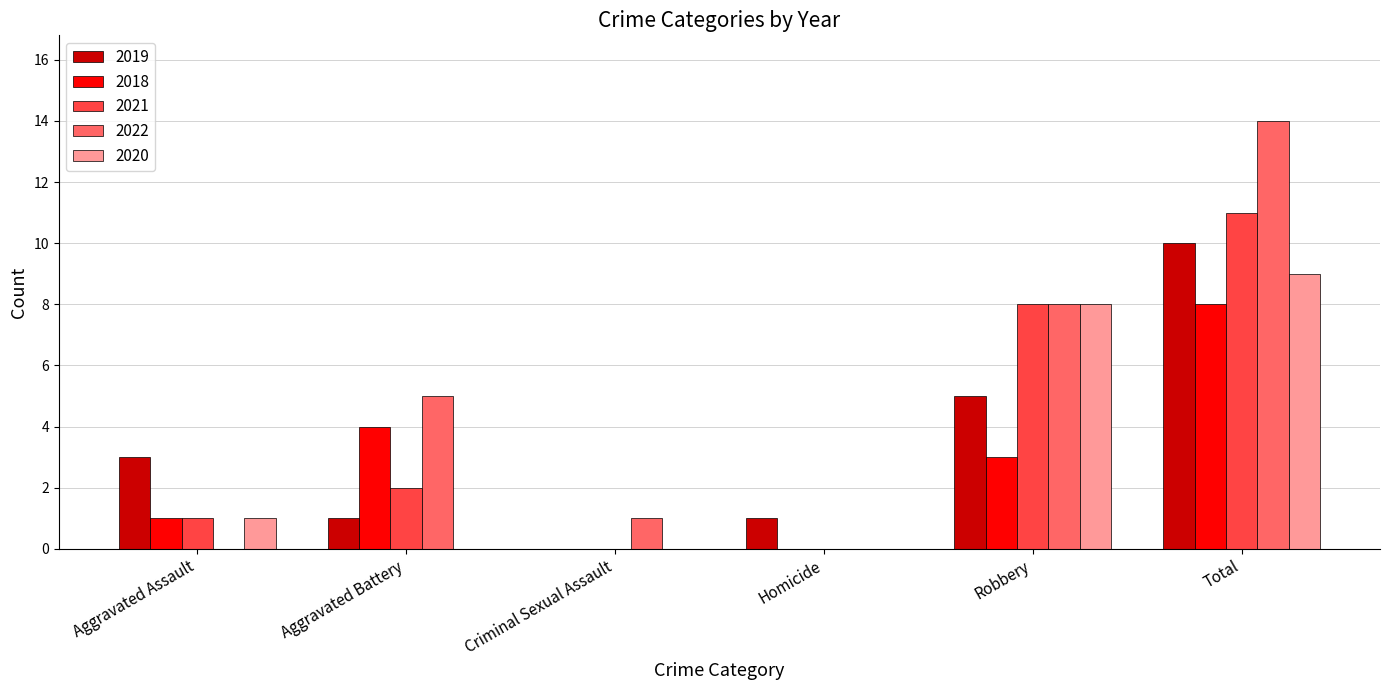

Reading left to right, what are all the values shown in this chart?

2019: Aggravated Assault=3	Aggravated Battery=1	Criminal Sexual Assault=0	Homicide=1	Robbery=5	Total=10
2018: Aggravated Assault=1	Aggravated Battery=4	Criminal Sexual Assault=0	Homicide=0	Robbery=3	Total=8
2021: Aggravated Assault=1	Aggravated Battery=2	Criminal Sexual Assault=0	Homicide=0	Robbery=8	Total=11
2022: Aggravated Assault=0	Aggravated Battery=5	Criminal Sexual Assault=1	Homicide=0	Robbery=8	Total=14
2020: Aggravated Assault=1	Aggravated Battery=0	Criminal Sexual Assault=0	Homicide=0	Robbery=8	Total=9